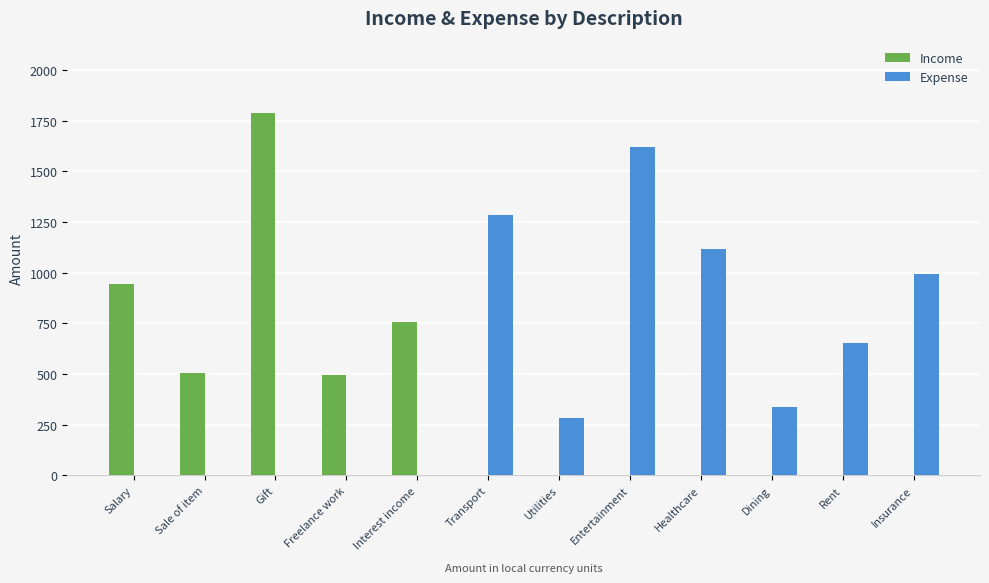

Count the Income values in the range 0 to 757.

10